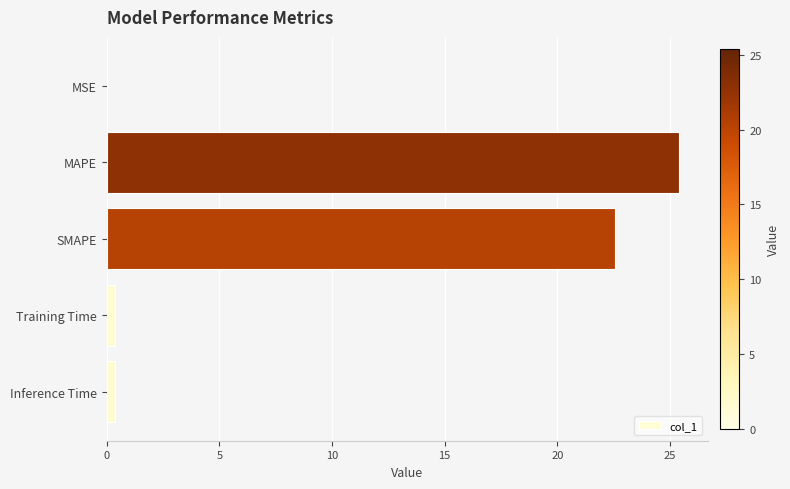

Which has a higher value, Inference Time or MAPE?

MAPE